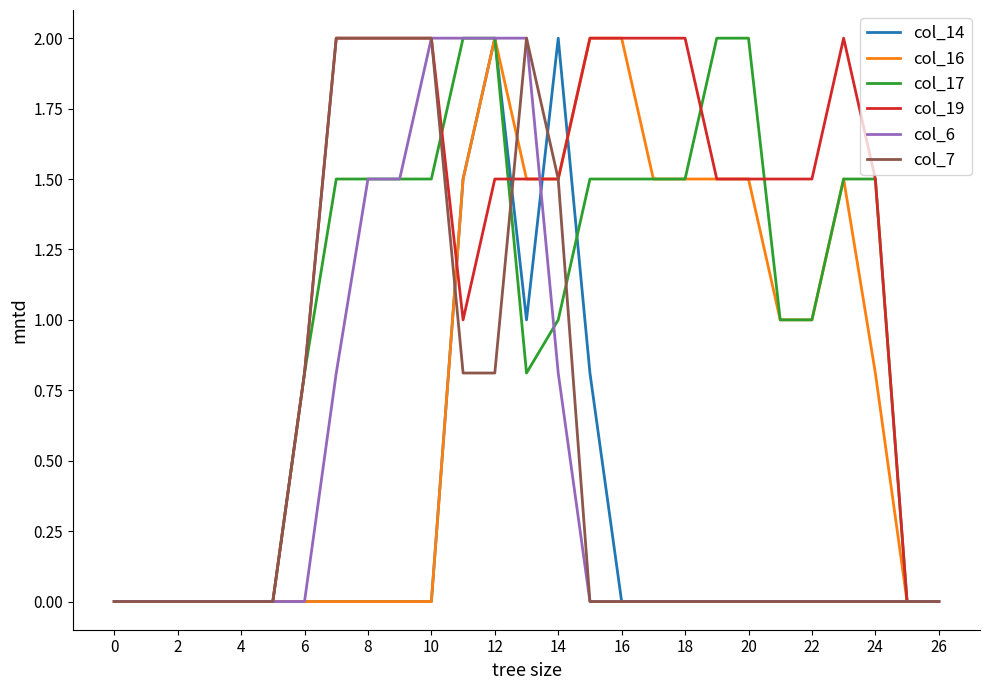

Which series has the largest total across all categories?

col_19